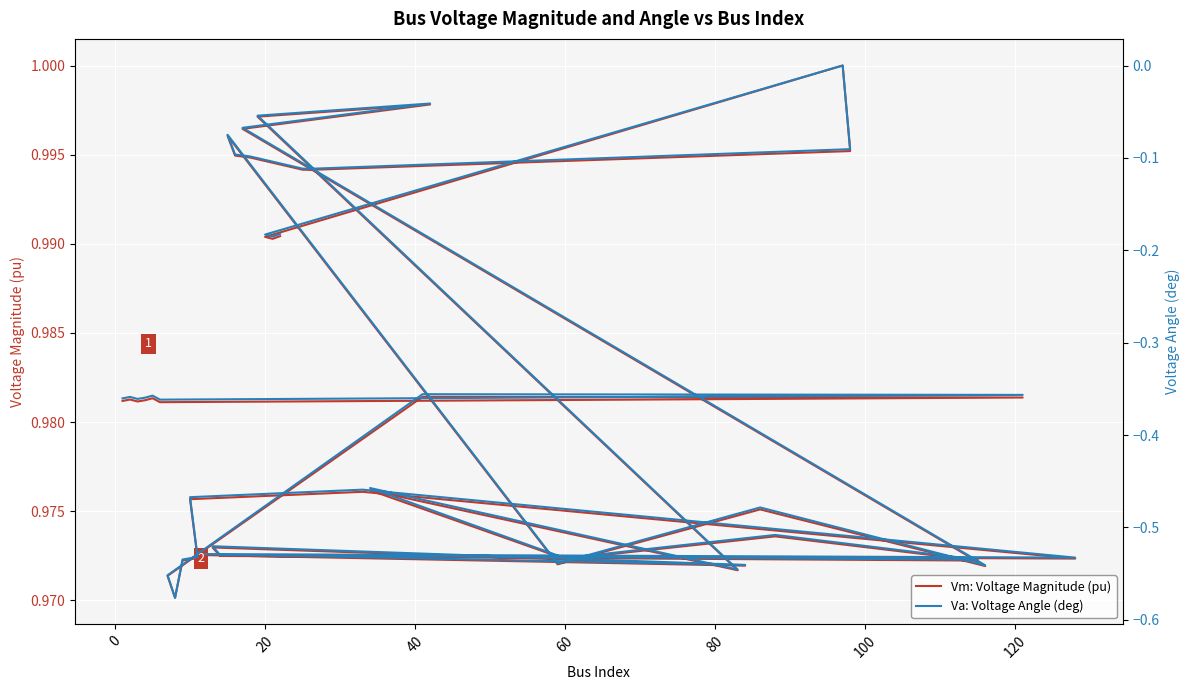

What is the label of the 12th point from the left?

11